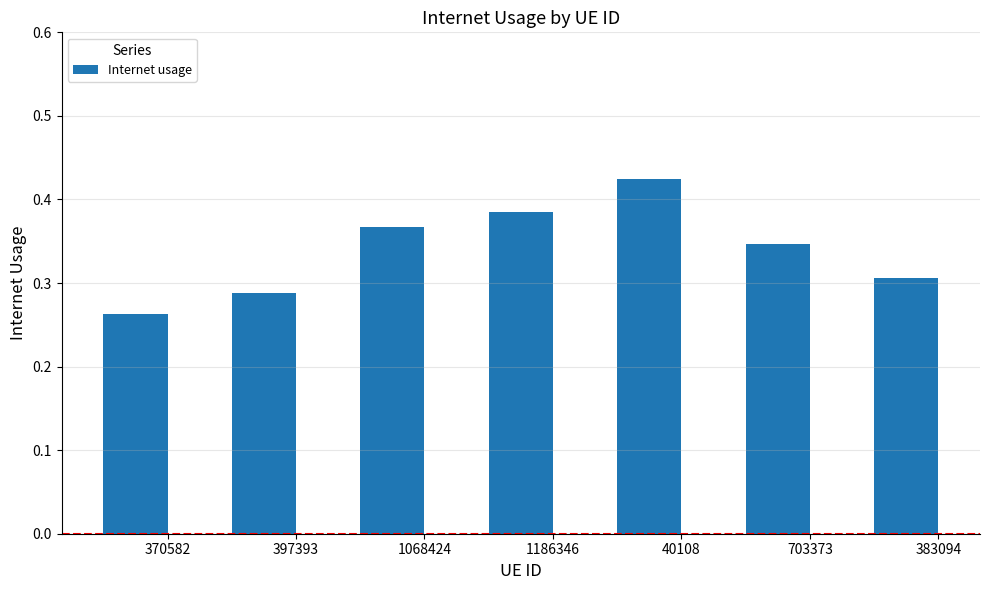

How many data points does each series have?

7